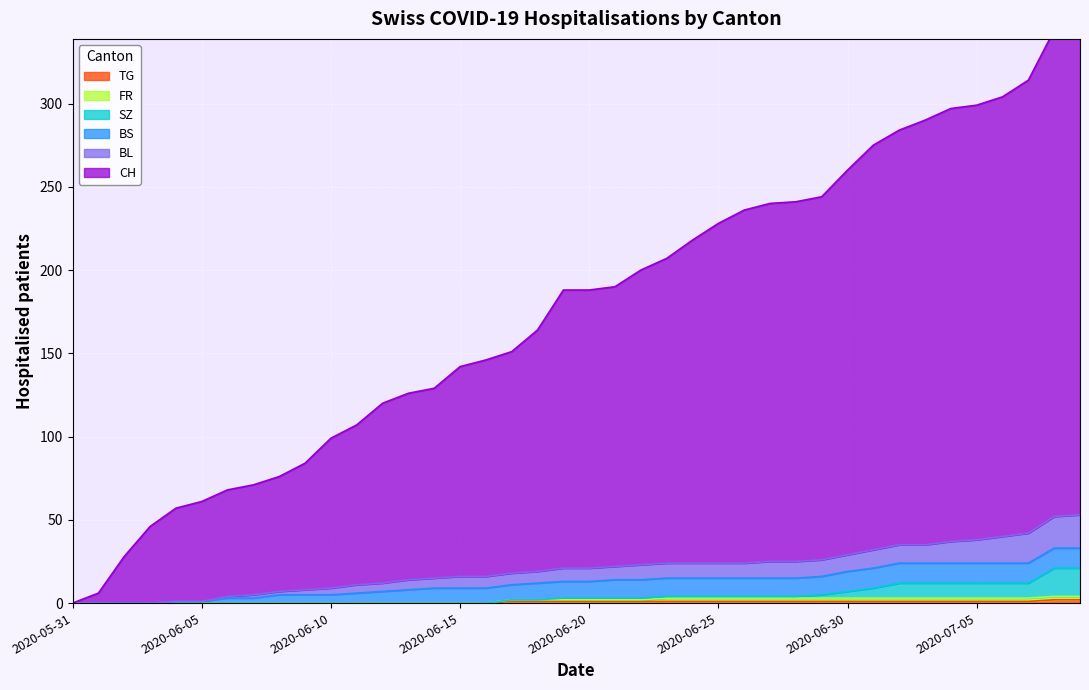

At which category is the sum across all series the highest?

2020-07-09